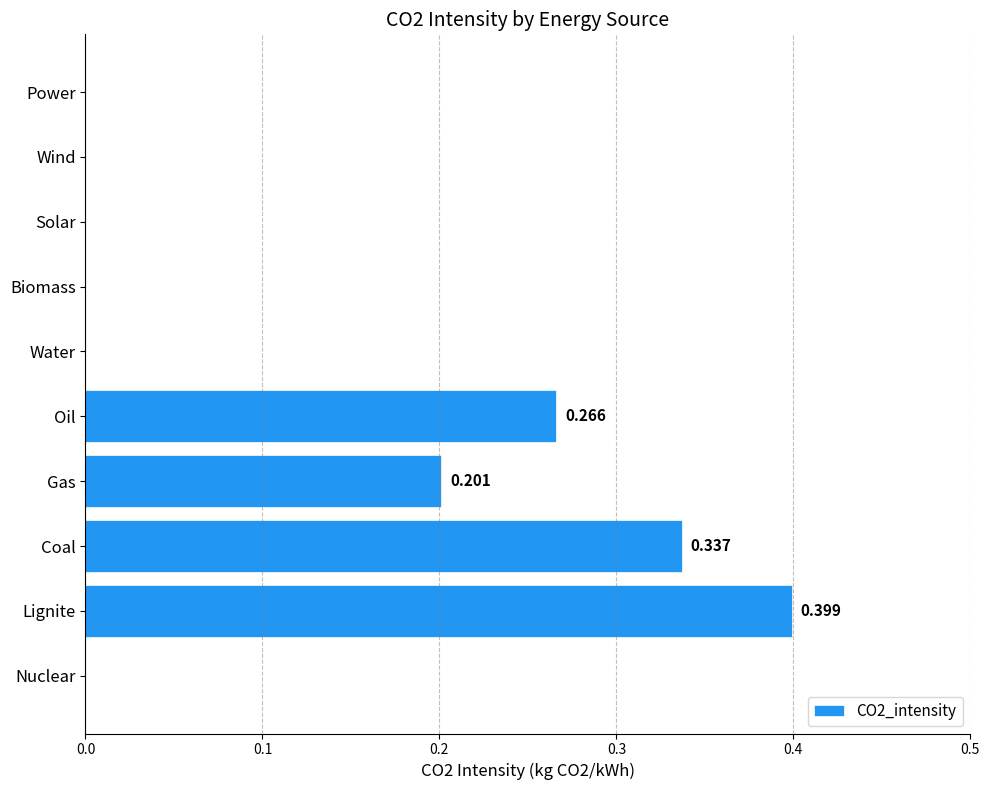

Between Power and Gas, which is larger?

Gas